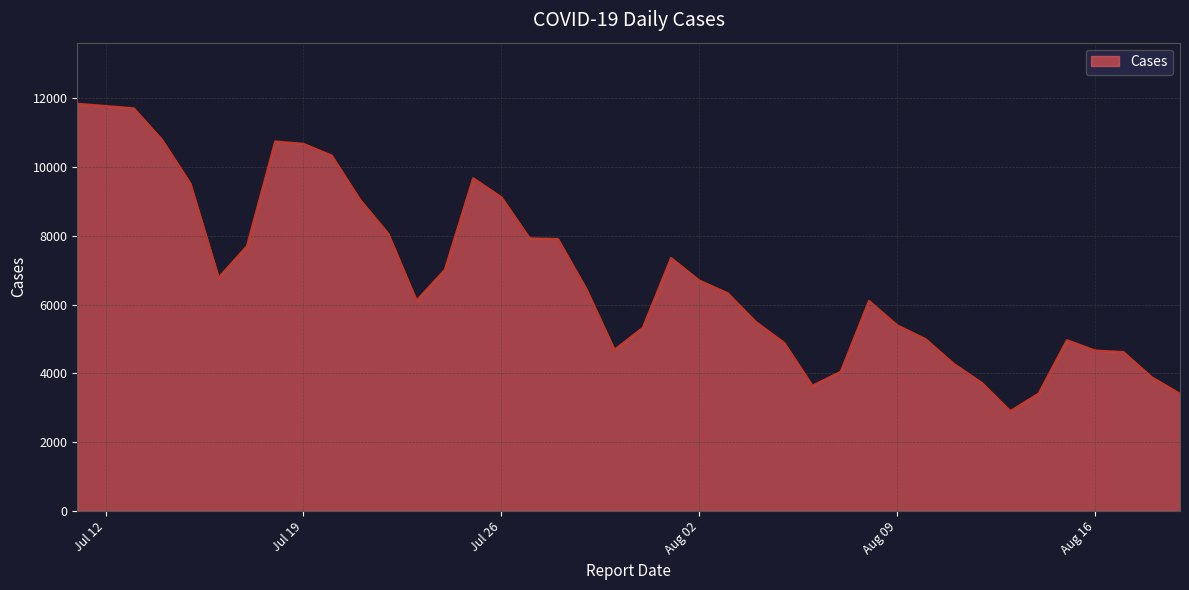

What is the smallest value displayed?

2908